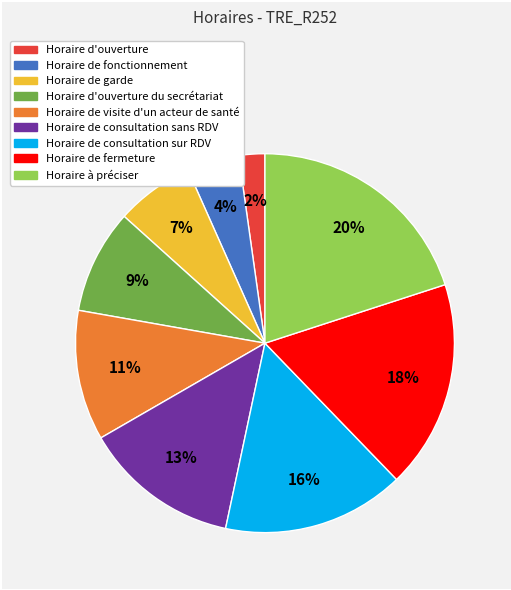

Is there a majority slice in this chart?

No